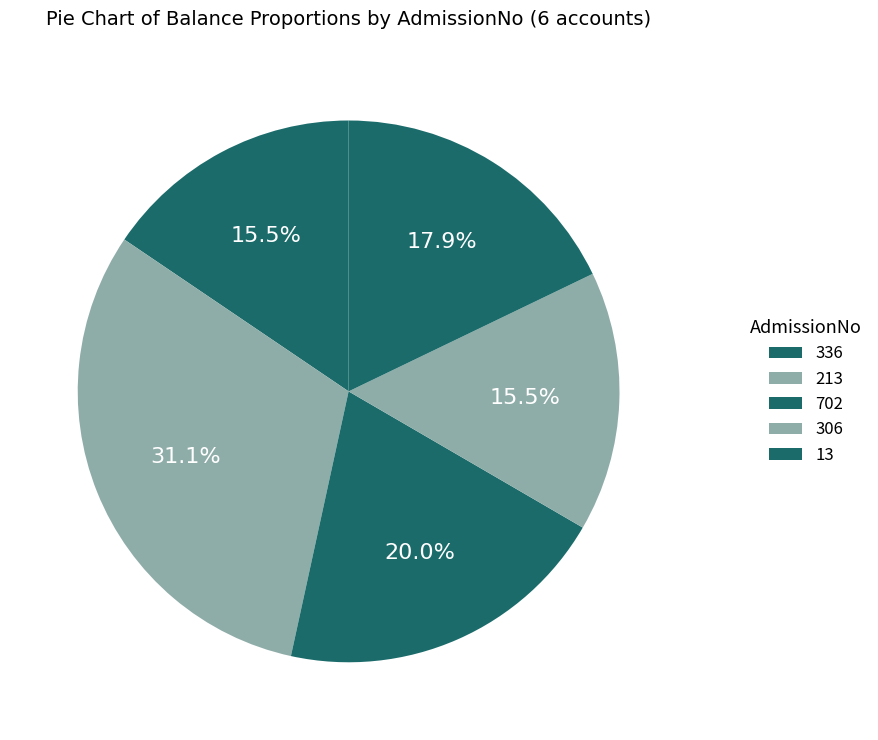

Count the number of slices in the pie.

5